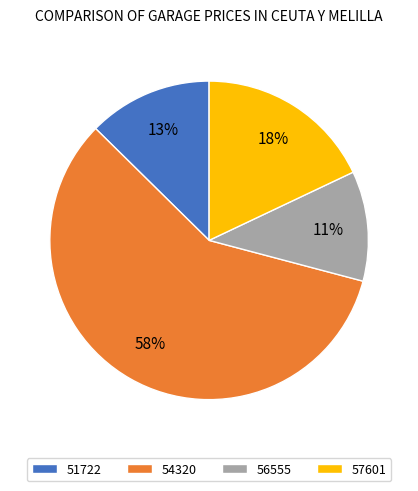

Approximately how many times larger is the value at 57601 compared to 56555?

1.6